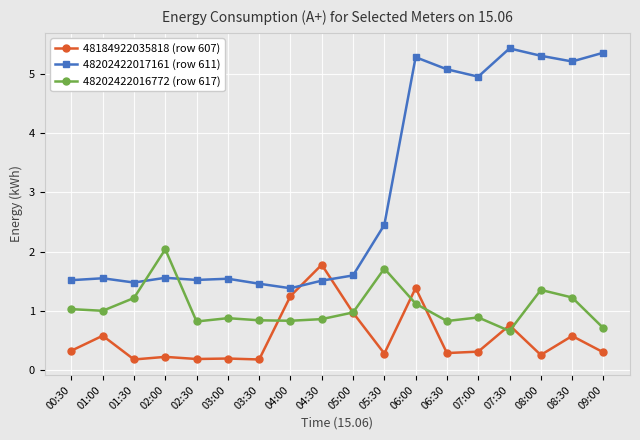

After their last crossing, which series has the higher values: 48202422016772 (row 617) or 48202422017161 (row 611)?

48202422017161 (row 611)